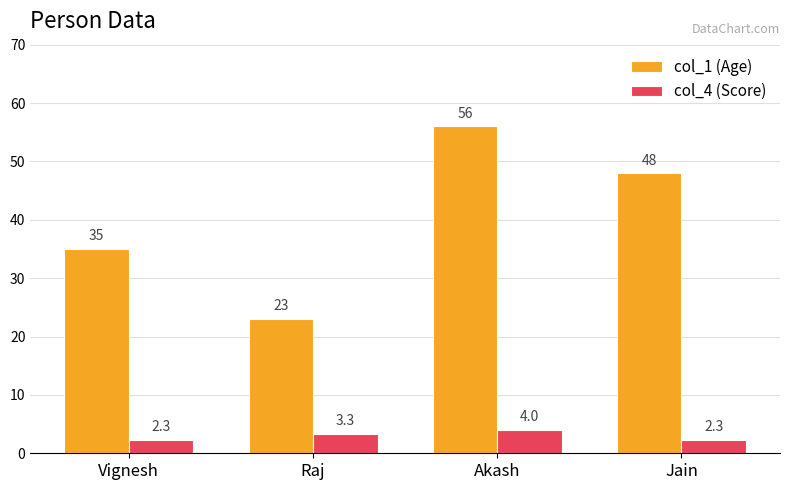

Rank the series by their average value, from highest to lowest.

col_1 (Age), col_4 (Score)